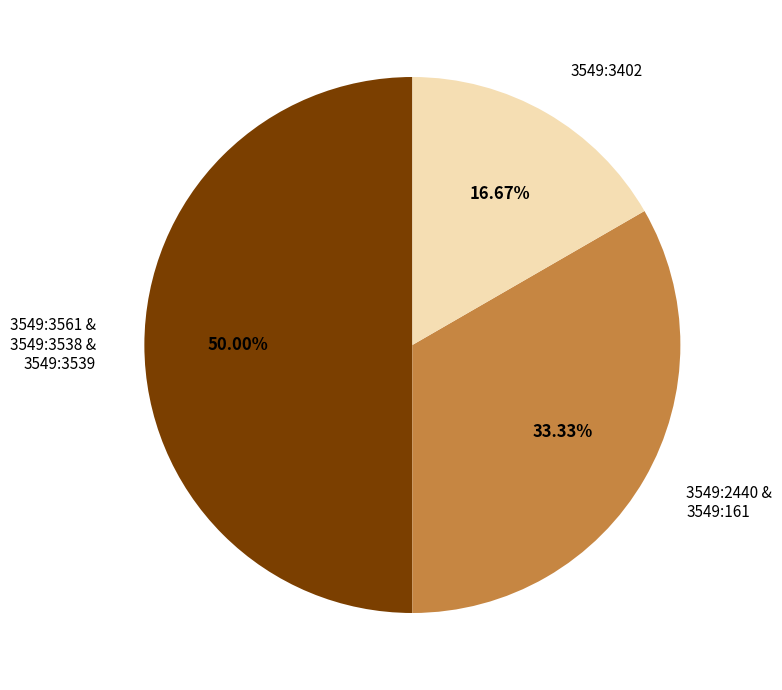

Is 3549:2440 & 3549:161 the majority of the pie?

No